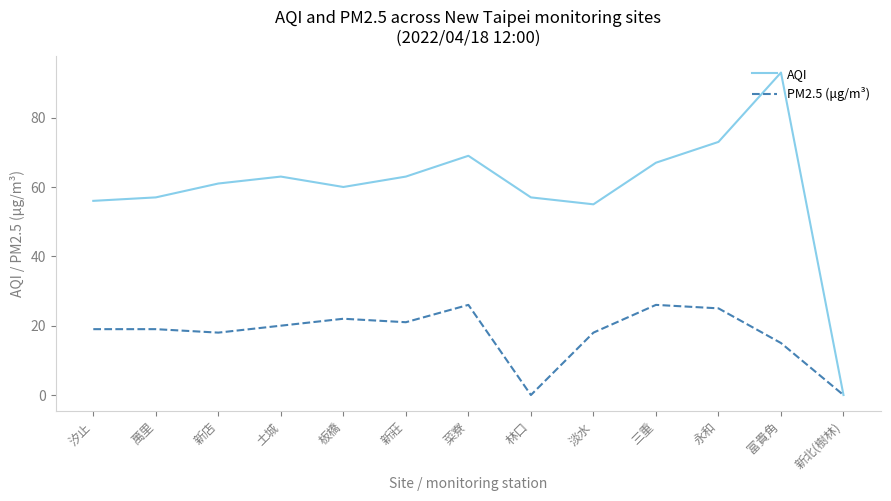

At which label does AQI reach its peak?

富貴角